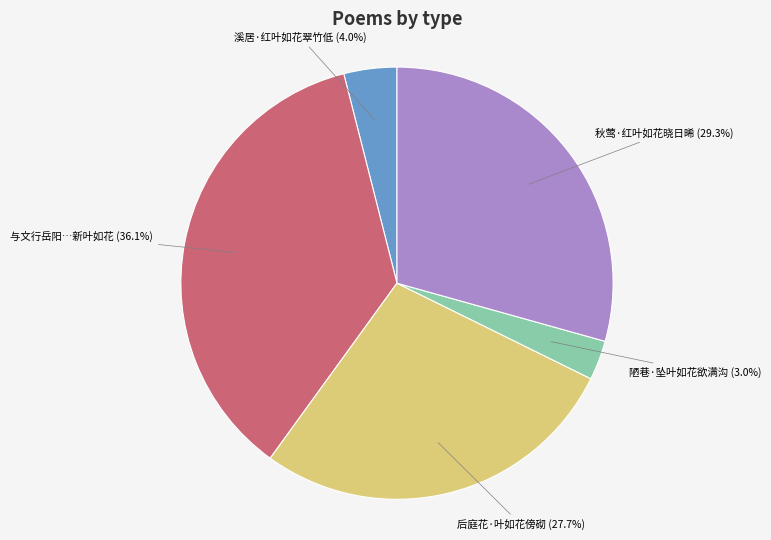

Is there any slice that represents more than half of the pie?

No